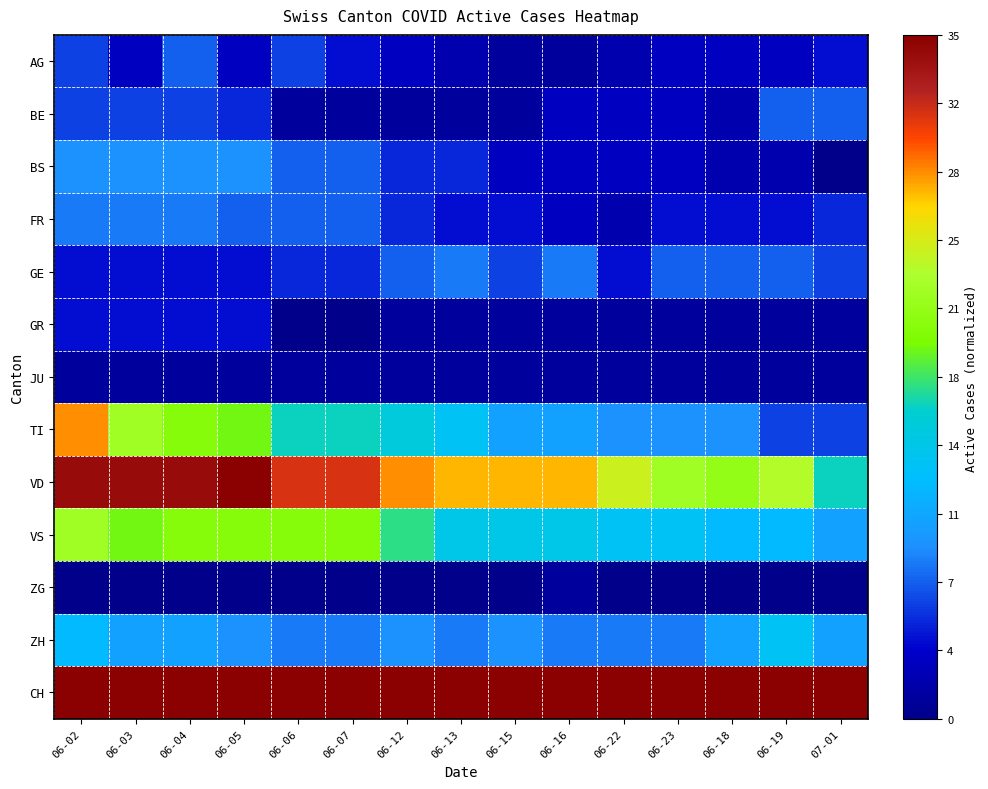

Between 06-02 and 06-06, which is larger?

06-02